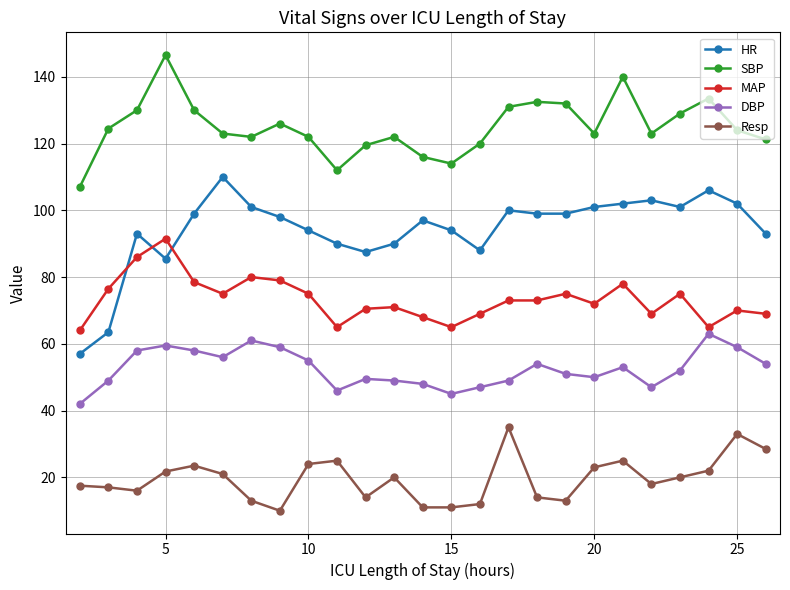

Rank the series by their average value, from lowest to highest.

Resp, DBP, MAP, HR, SBP